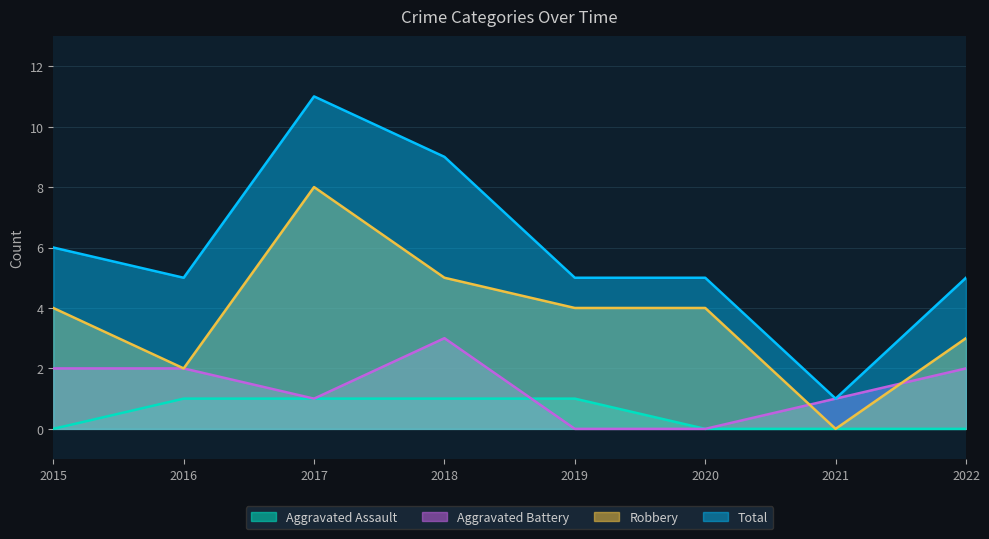

What is the spread (max minus min) of values at 2020?

5